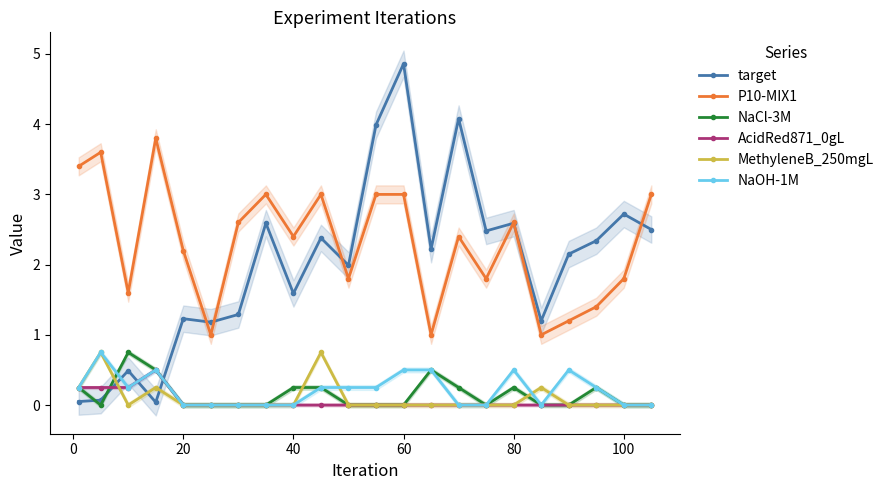

The NaCl-3M series shows 0.0 at 100. True or false?

True